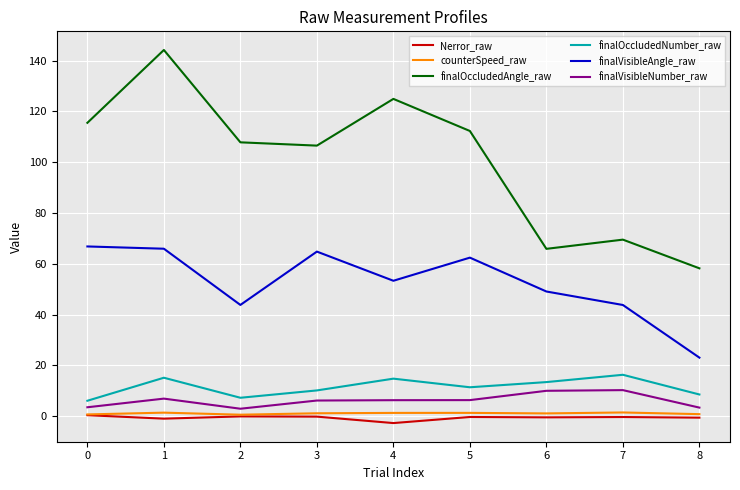

At how many categories does at least one series exceed 83?

6